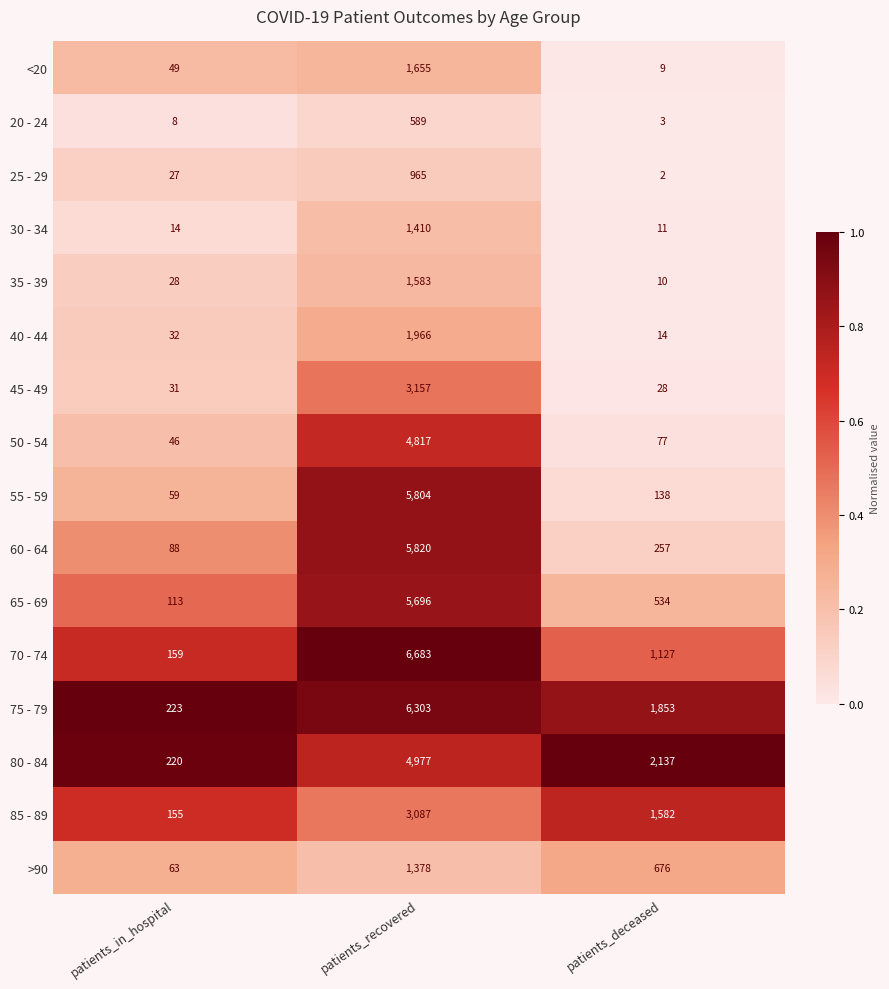

What is the difference between the highest and lowest values at patients_recovered?

6094